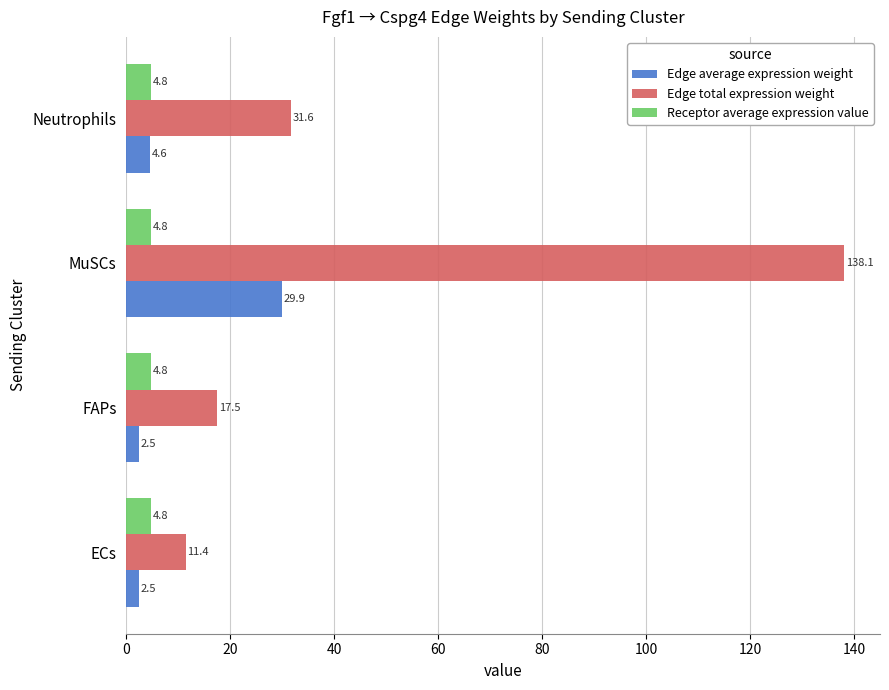

At which label is Edge total expression weight closest to 74?

Neutrophils